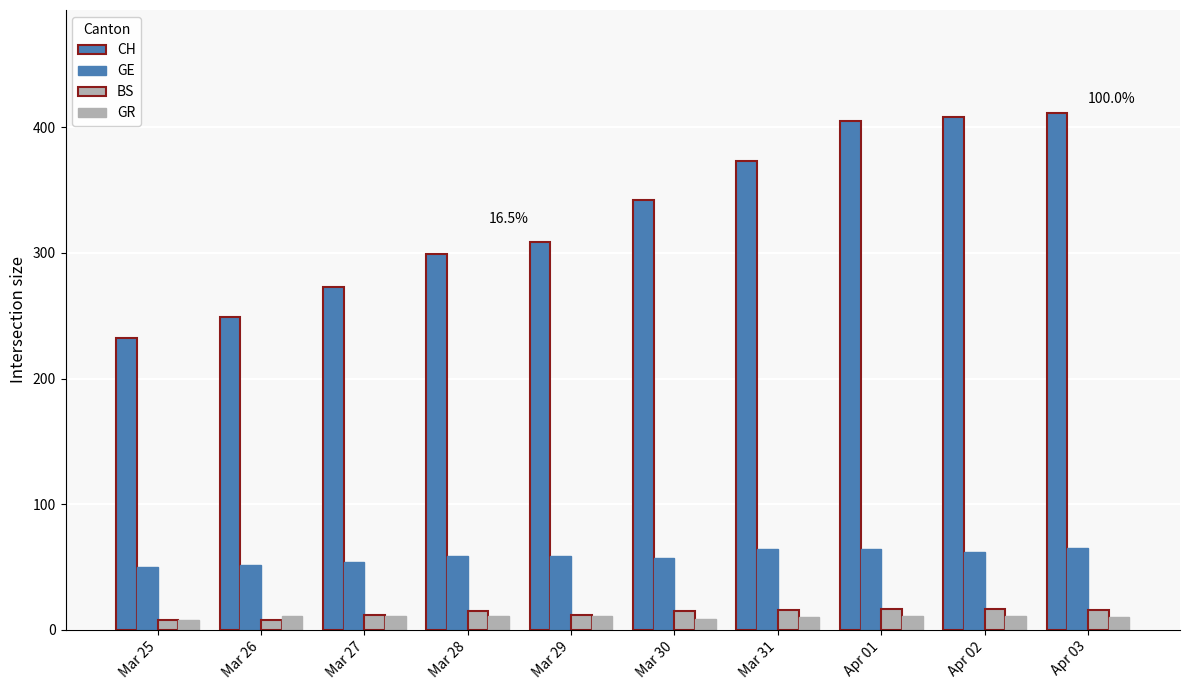

Reading left to right, transcribe all the data shown in this chart.

CH: Mar 25=232	Mar 26=249	Mar 27=273	Mar 28=299	Mar 29=309	Mar 30=342	Mar 31=373	Apr 01=405	Apr 02=408	Apr 03=411
GE: Mar 25=50	Mar 26=52	Mar 27=54	Mar 28=59	Mar 29=59	Mar 30=57	Mar 31=64	Apr 01=64	Apr 02=62	Apr 03=65
BS: Mar 25=8	Mar 26=8	Mar 27=12	Mar 28=15	Mar 29=12	Mar 30=15	Mar 31=16	Apr 01=17	Apr 02=17	Apr 03=16
GR: Mar 25=8	Mar 26=11	Mar 27=11	Mar 28=11	Mar 29=11	Mar 30=9	Mar 31=10	Apr 01=11	Apr 02=11	Apr 03=10